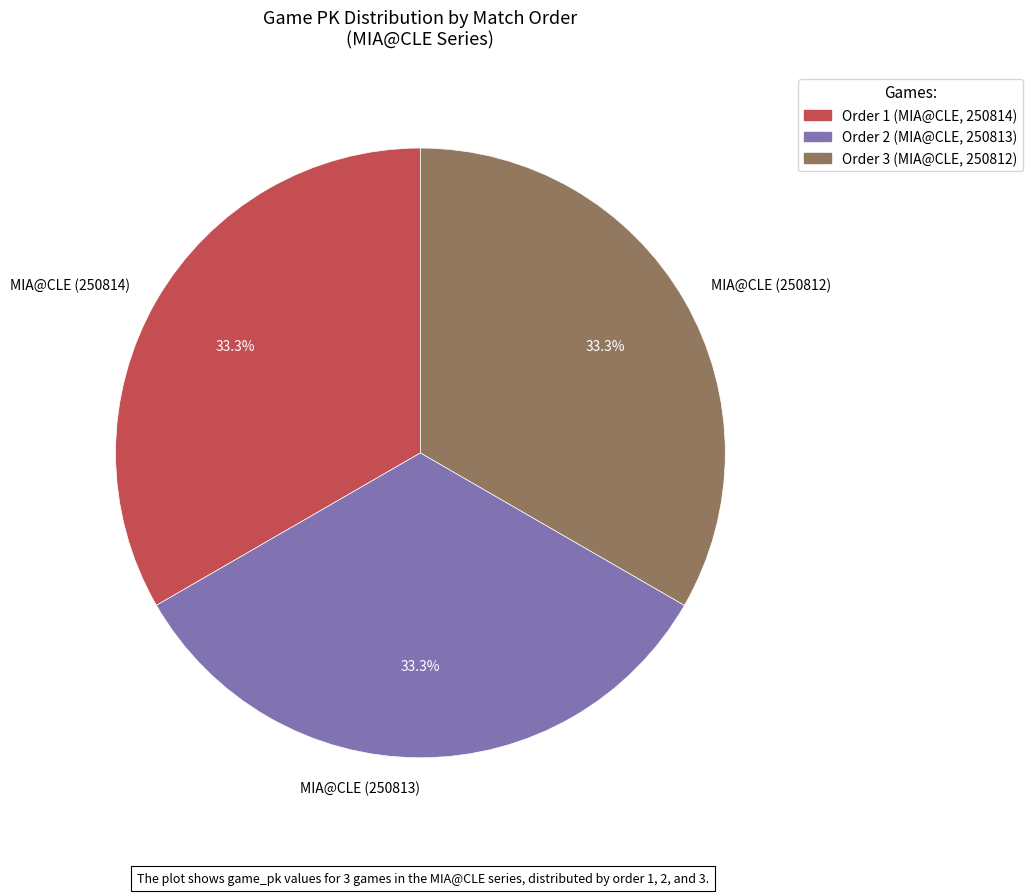

To the nearest percent, what is the average slice percentage?

33%